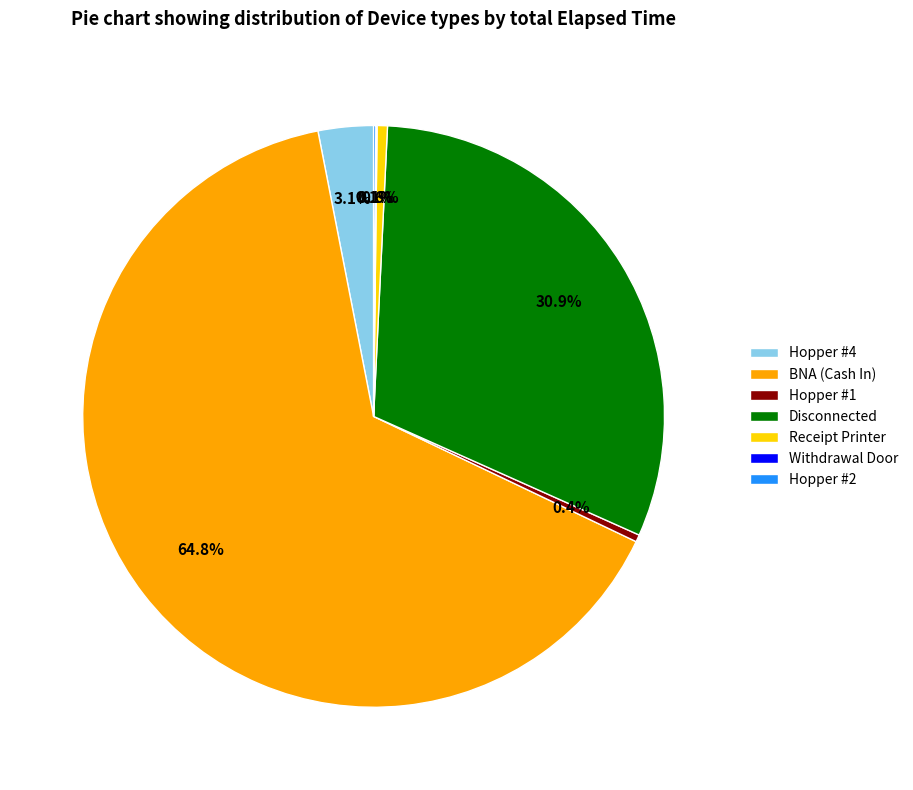

Which category accounts for the majority?

BNA (Cash In)